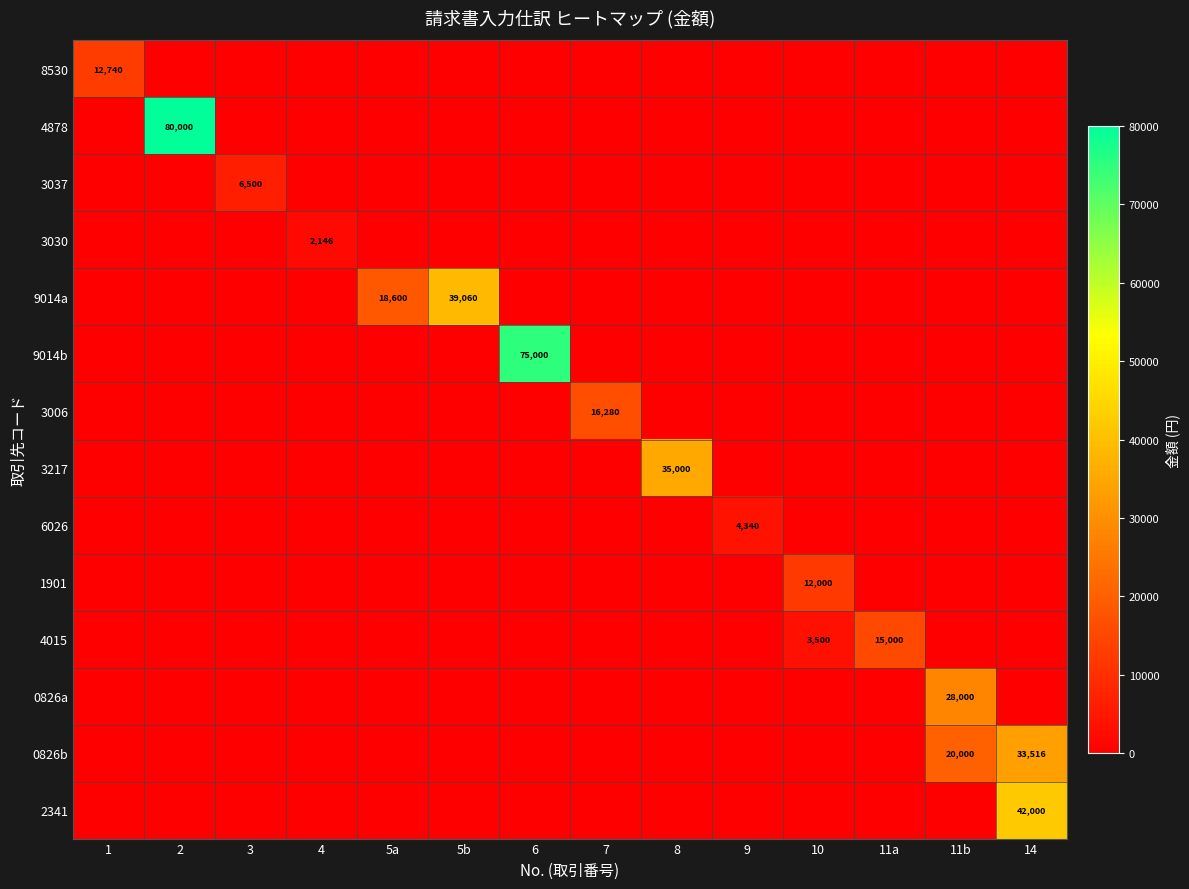

At how many categories does at least one series exceed 13588?

9